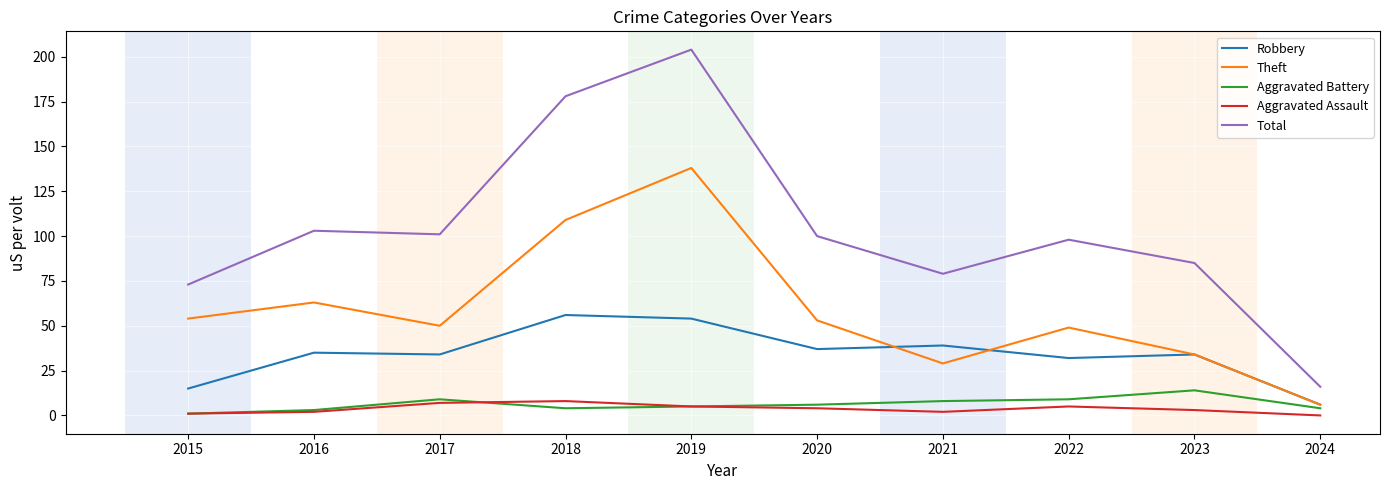

Is the value of Aggravated Battery at 2017 greater than the value of Aggravated Assault at 2020?

Yes